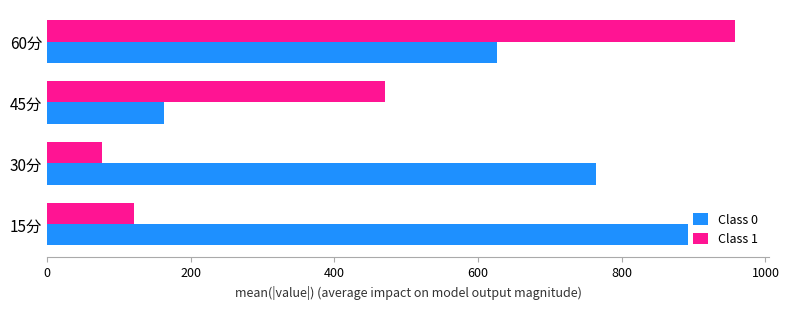

Which series has the largest total across all categories?

Class 0